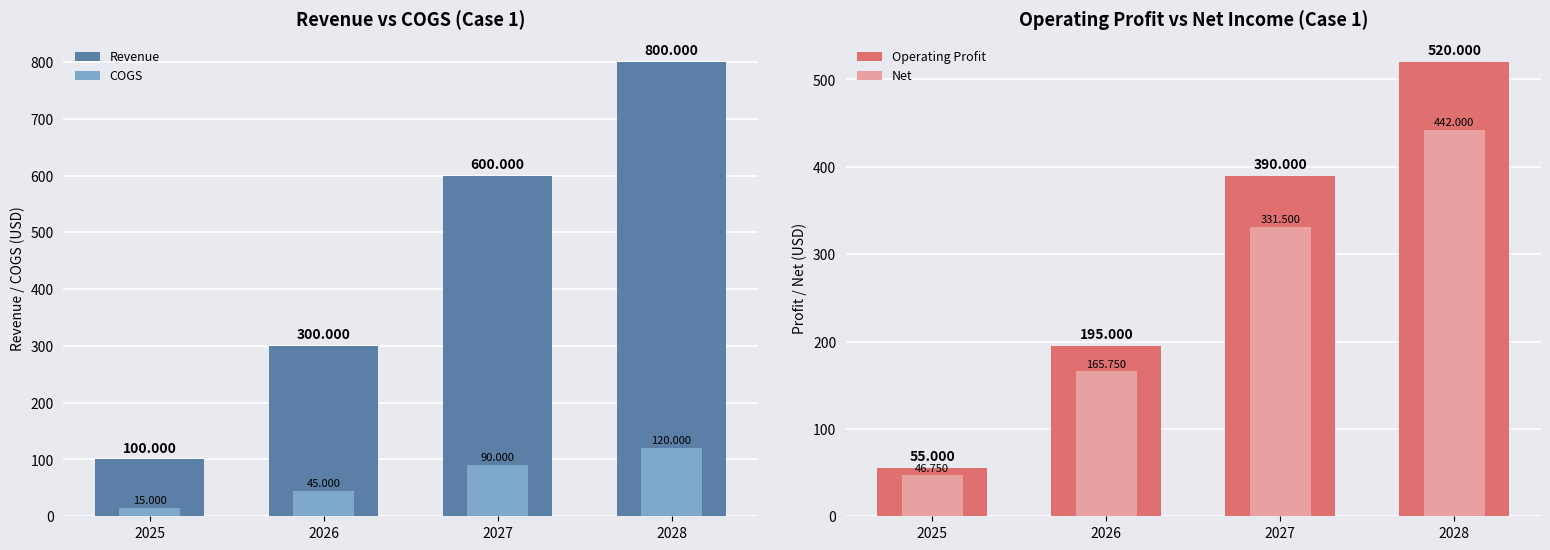

Rank the series by their maximum value, from lowest to highest.

COGS, Net, Operating Profit, Revenue